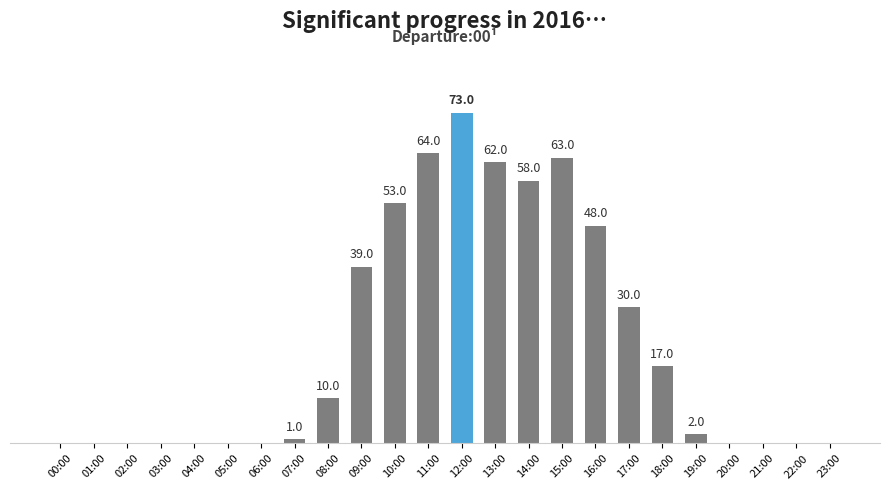

At which category does the chart reach its peak across all series?

12:00